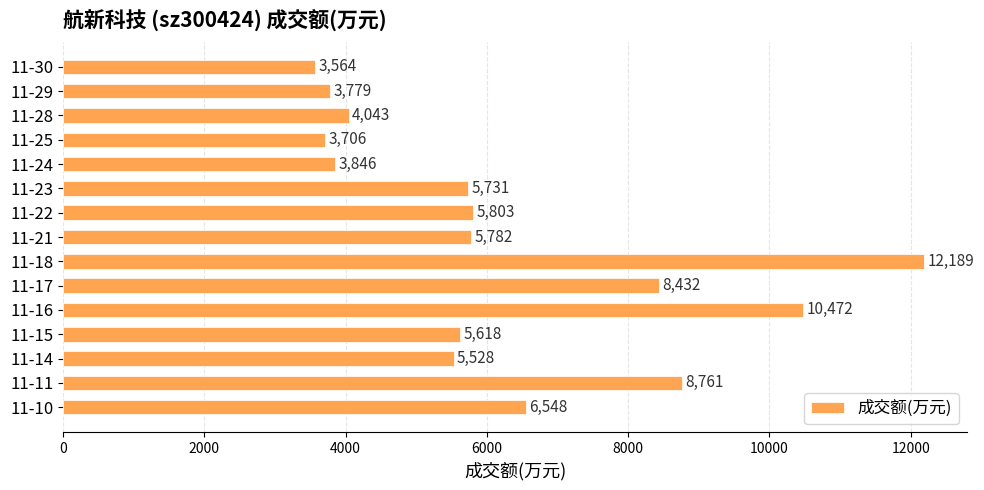

What is the change in value from 11-30 to 11-22?

+2239